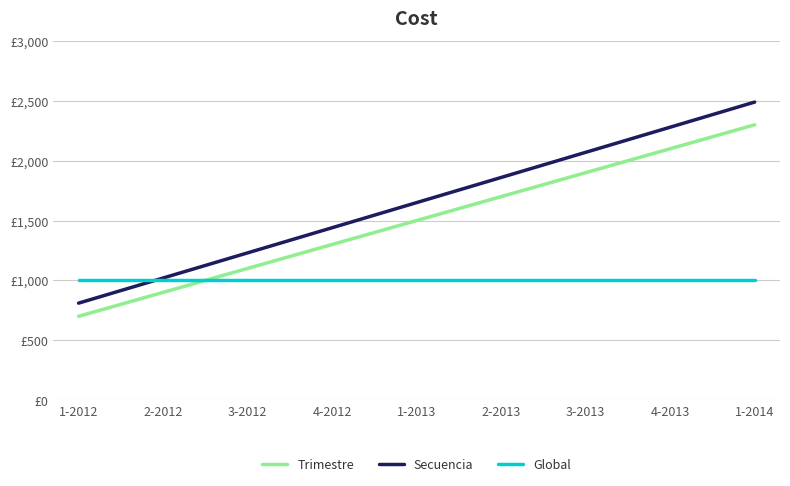

Which category has the highest value in the Secuencia series?

1-2014